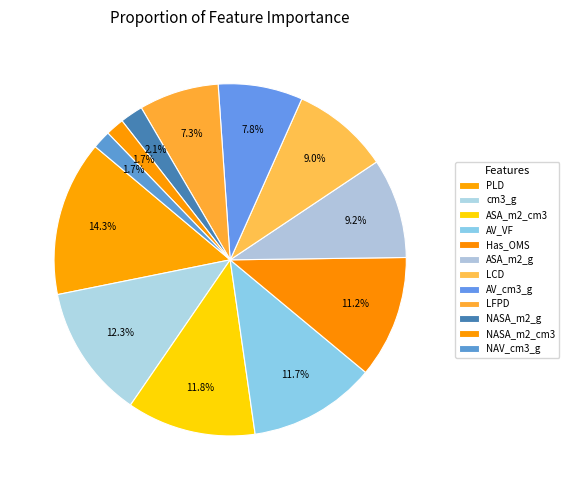

To the nearest percent, what is the combined percentage of AV_VF and LFPD?

19%